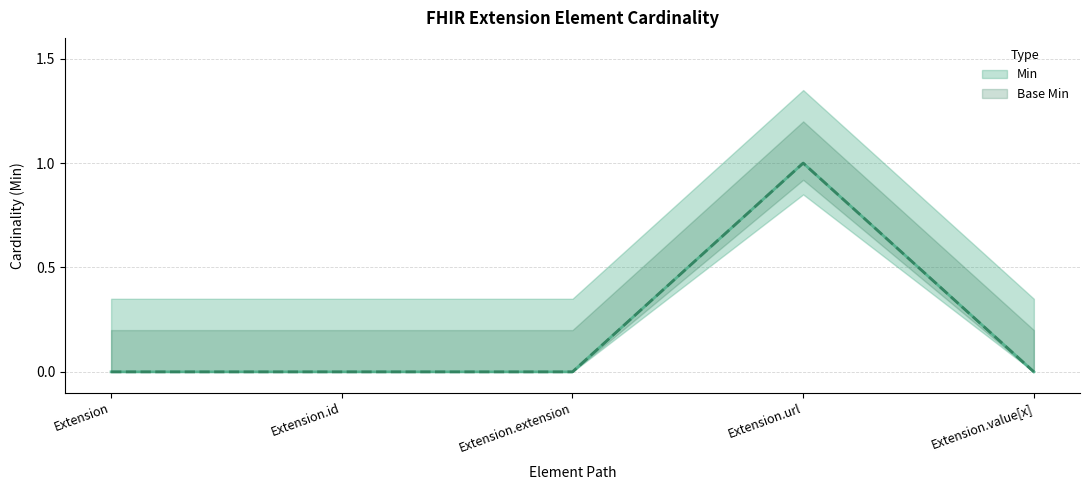

What position from the left is Extension.extension?

3